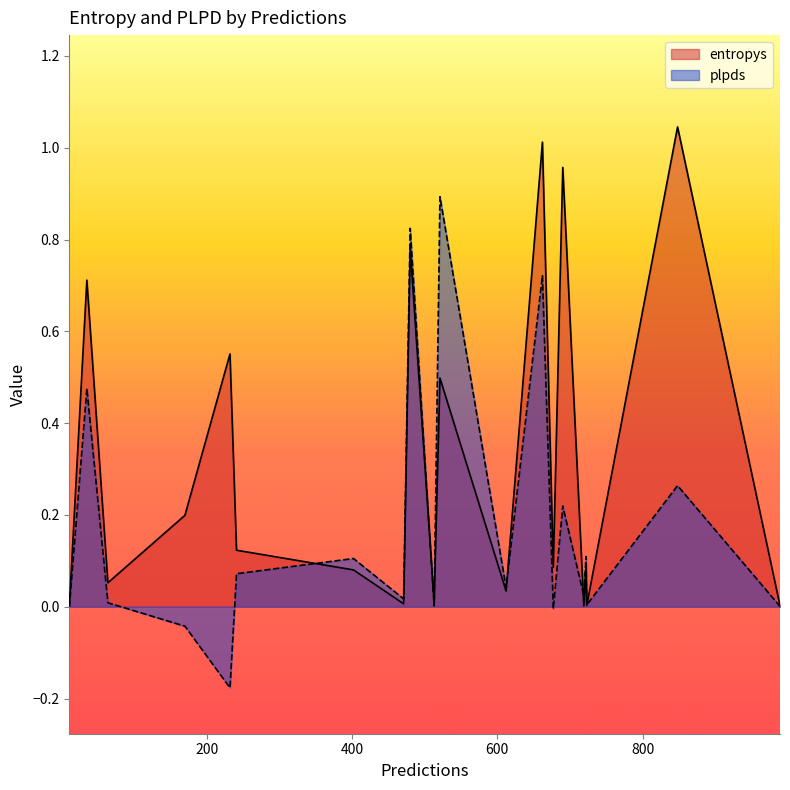

Is the value of plpds at 521 greater than the value of entropys at 848?

No